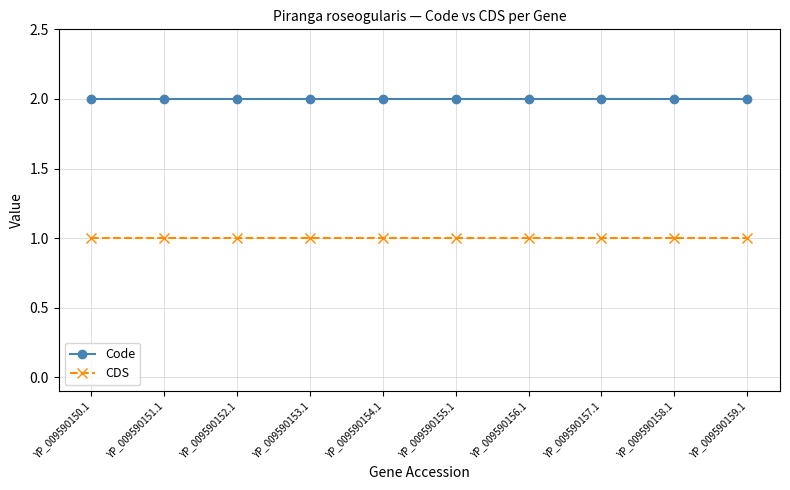

What is the label of the 1st point from the left?

YP_009590150.1